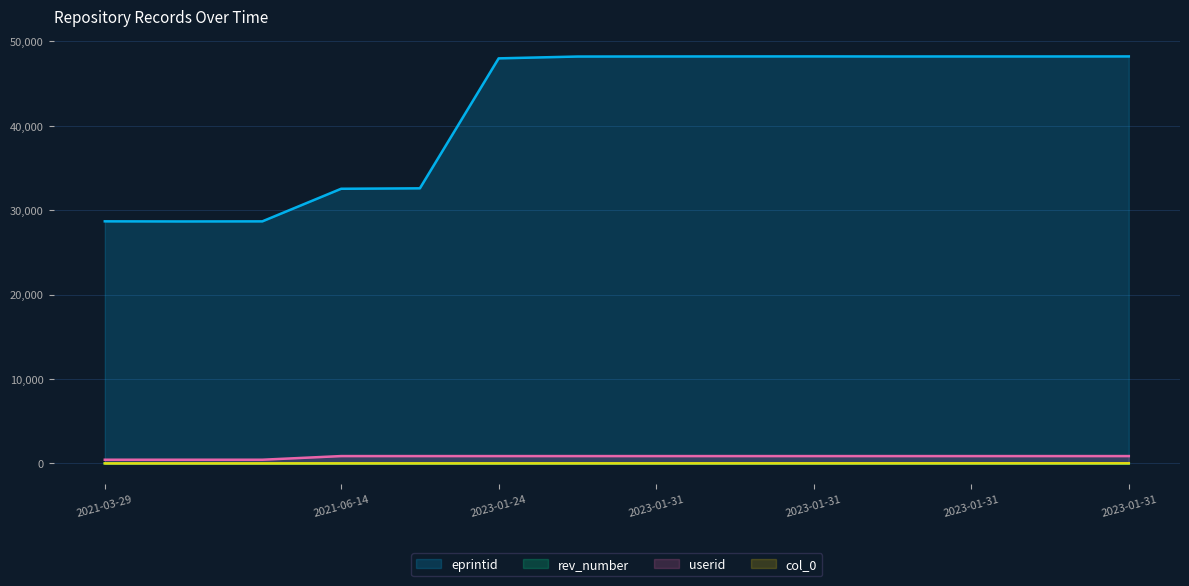

What position from the left is 2021-03-29 09:03:28?

3